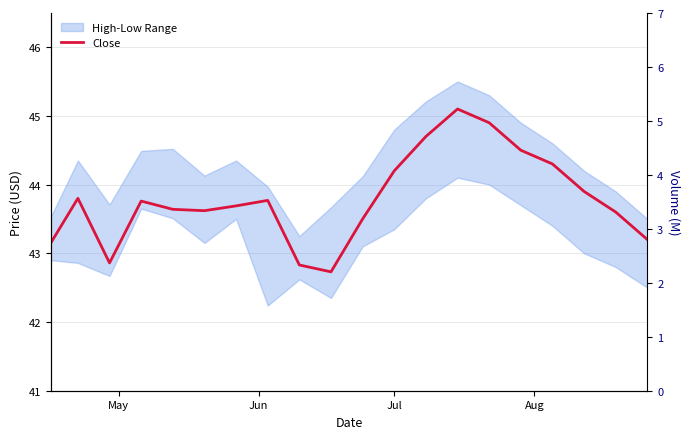

How many points are lower than both their immediate neighbors (excluding endpoints)?

3